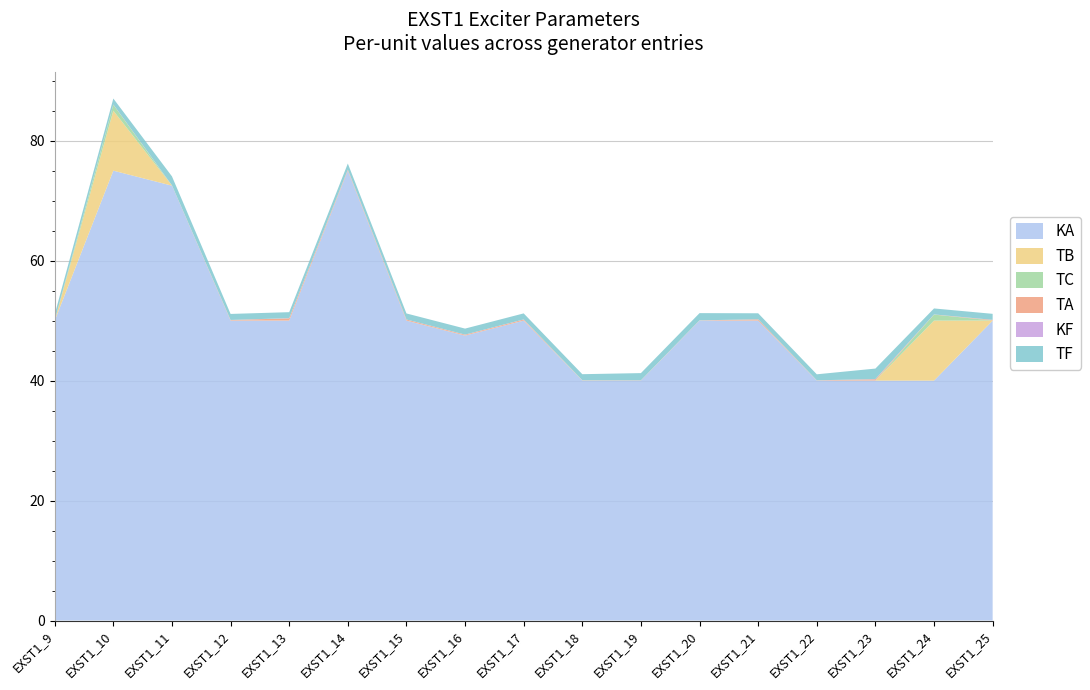

Reading left to right, extract all data points from this chart.

KA: EXST1_9=50.0	EXST1_10=75.0	EXST1_11=72.5	EXST1_12=50.0	EXST1_13=50.0	EXST1_14=75.0	EXST1_15=50.0	EXST1_16=47.5	EXST1_17=50.0	EXST1_18=40.0	EXST1_19=40.0	EXST1_20=50.0	EXST1_21=50.0	EXST1_22=40.0	EXST1_23=40.0	EXST1_24=40.0	EXST1_25=50.0
TB: EXST1_9=0.0	EXST1_10=10.0	EXST1_11=0.0	EXST1_12=0.0	EXST1_13=0.0	EXST1_14=0.0	EXST1_15=0.0	EXST1_16=0.0	EXST1_17=0.0	EXST1_18=0.0	EXST1_19=0.0	EXST1_20=0.0	EXST1_21=0.0	EXST1_22=0.0	EXST1_23=0.0	EXST1_24=10.0	EXST1_25=0.0
TC: EXST1_9=0.0	EXST1_10=1.0	EXST1_11=0.0	EXST1_12=0.0	EXST1_13=0.0	EXST1_14=0.0	EXST1_15=0.0	EXST1_16=0.0	EXST1_17=0.0	EXST1_18=0.0	EXST1_19=0.0	EXST1_20=0.0	EXST1_21=0.0	EXST1_22=0.0	EXST1_23=0.0	EXST1_24=1.0	EXST1_25=0.0
TA: EXST1_9=0.0	EXST1_10=0.0	EXST1_11=0.0	EXST1_12=0.1	EXST1_13=0.4	EXST1_14=0.2	EXST1_15=0.2	EXST1_16=0.1	EXST1_17=0.2	EXST1_18=0.0	EXST1_19=0.0	EXST1_20=0.0	EXST1_21=0.2	EXST1_22=0.0	EXST1_23=0.2	EXST1_24=0.0	EXST1_25=0.1
KF: EXST1_9=0.0	EXST1_10=0.0	EXST1_11=0.0	EXST1_12=0.0	EXST1_13=0.0	EXST1_14=0.0	EXST1_15=0.0	EXST1_16=0.0	EXST1_17=0.0	EXST1_18=0.0	EXST1_19=0.0	EXST1_20=0.0	EXST1_21=0.0	EXST1_22=0.0	EXST1_23=0.0	EXST1_24=0.0	EXST1_25=0.0
TF: EXST1_9=1.0	EXST1_10=1.0	EXST1_11=1.5	EXST1_12=1.0	EXST1_13=1.0	EXST1_14=1.0	EXST1_15=1.0	EXST1_16=1.0	EXST1_17=1.0	EXST1_18=1.0	EXST1_19=1.2	EXST1_20=1.2	EXST1_21=1.0	EXST1_22=1.0	EXST1_23=1.8	EXST1_24=1.0	EXST1_25=1.0